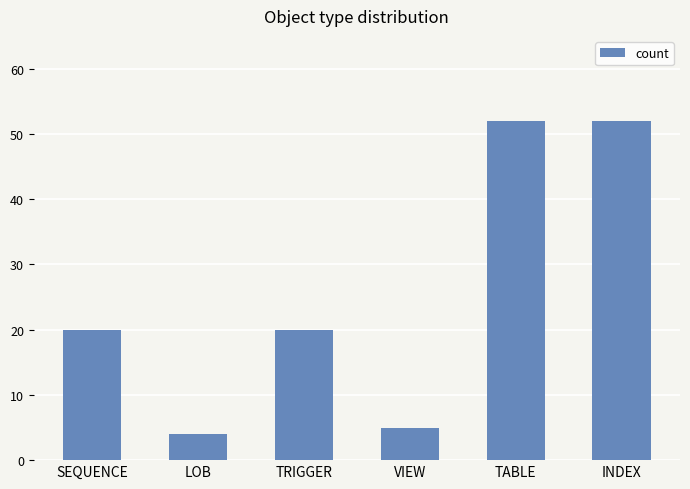

How many data points does each series have?

6